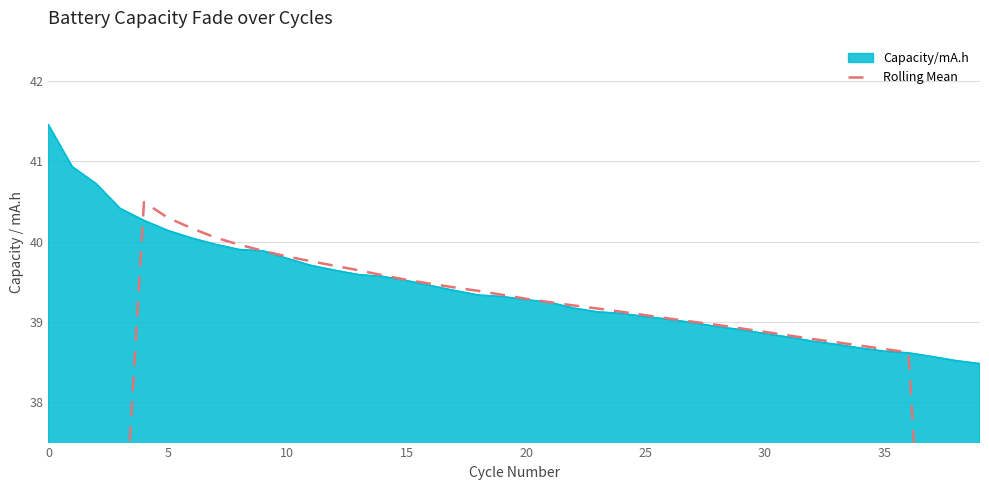

True or false: the data shows 24.1 at 22.

False